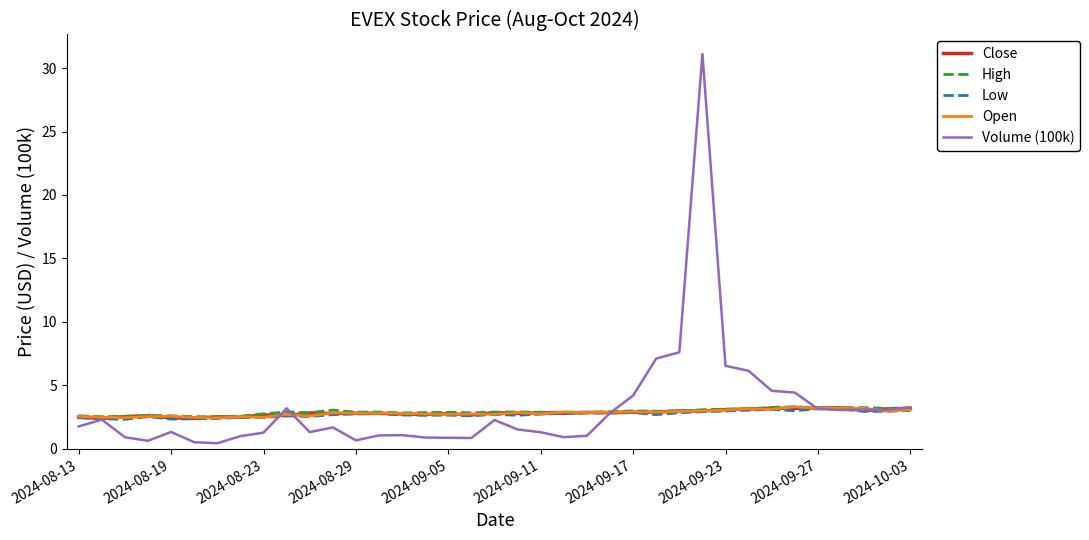

What is the greatest value displayed?

31.1